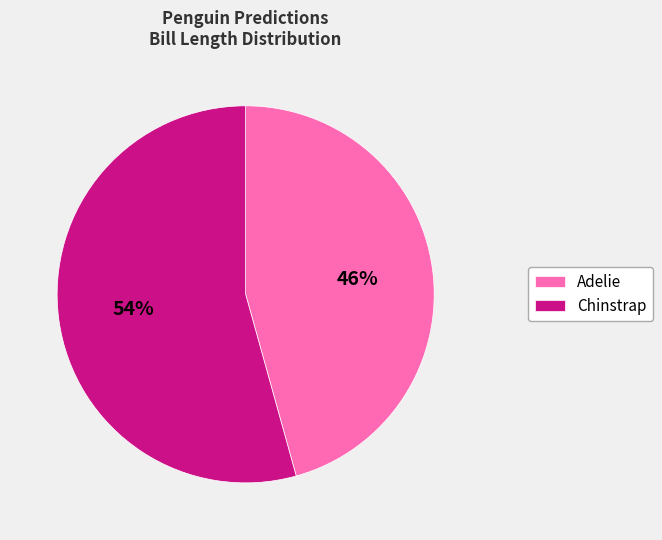

To the nearest percent, what is the combined percentage of Chinstrap and Adelie?

100%